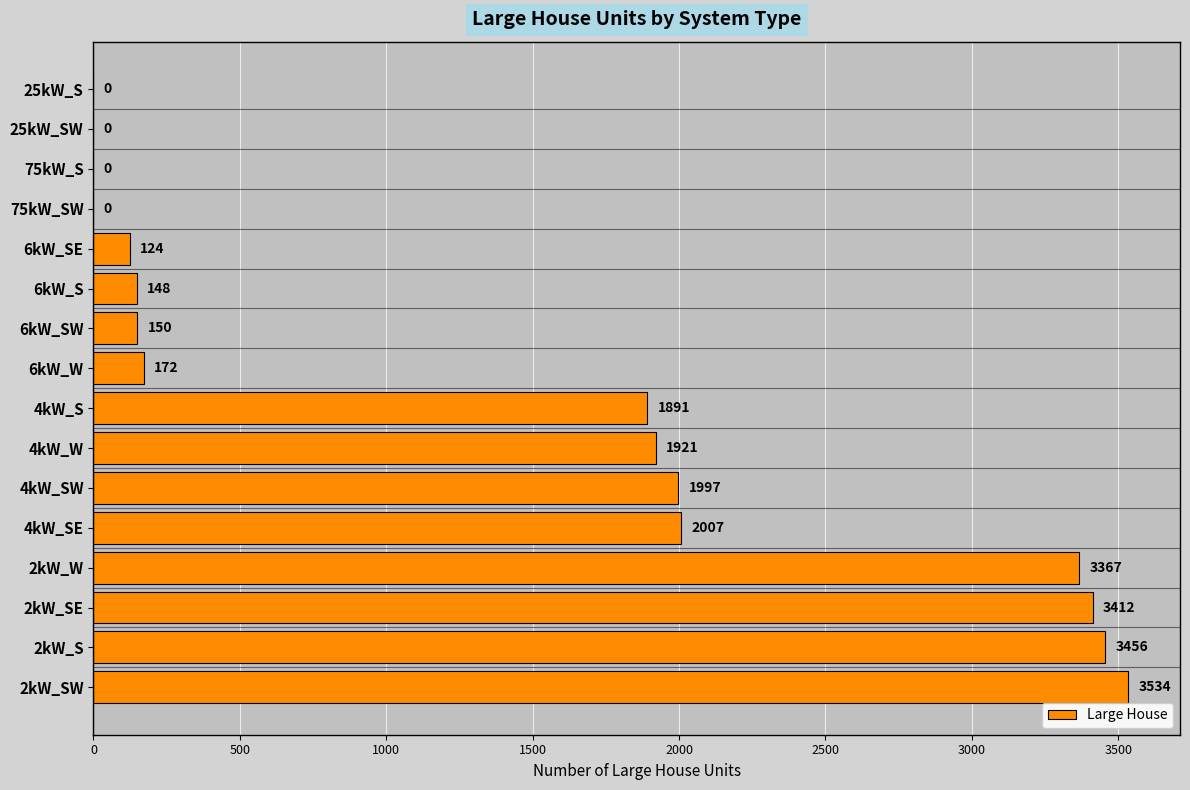

Does the chart contain stacked bars?

No